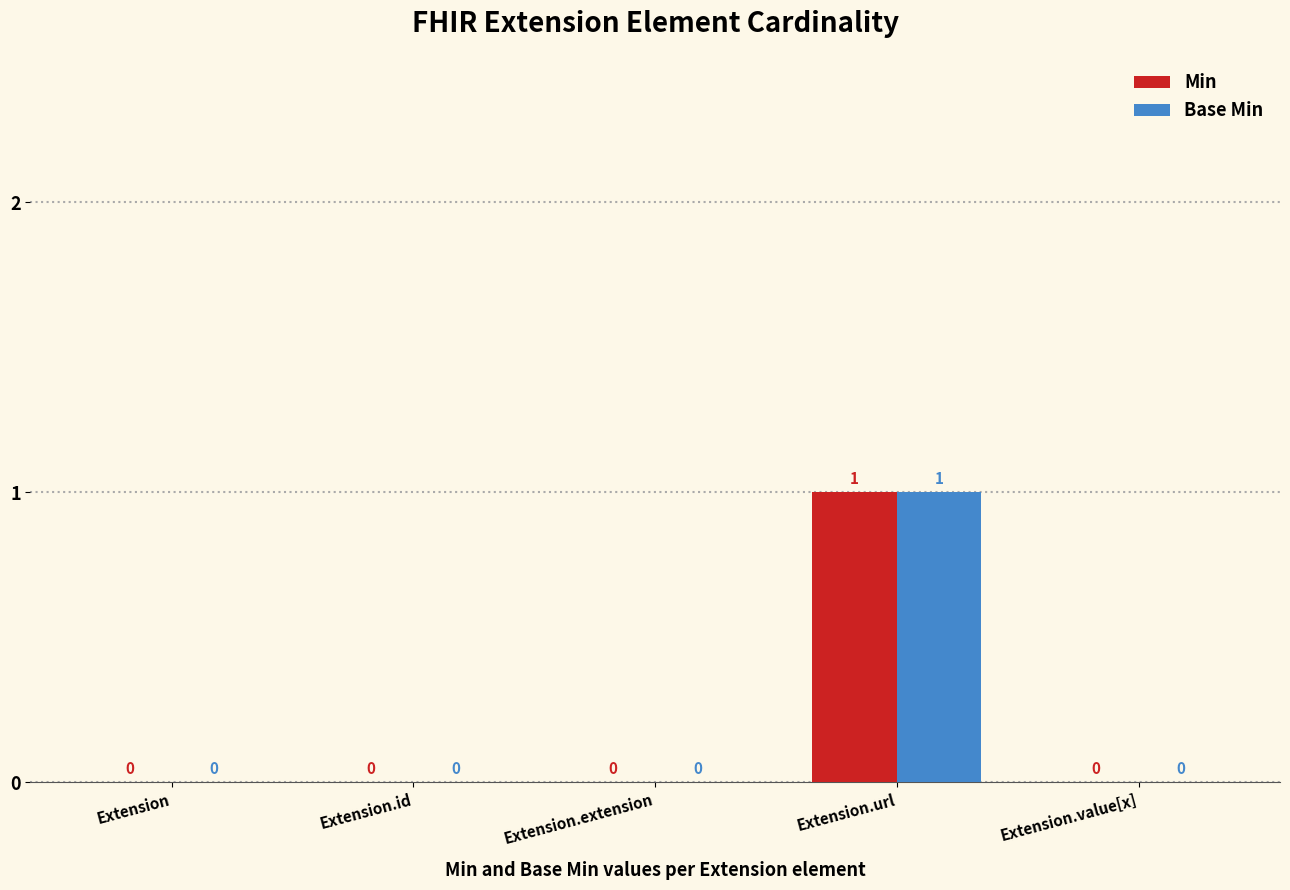

Is the value of Min at Extension.url greater than the value of Base Min at Extension?

Yes